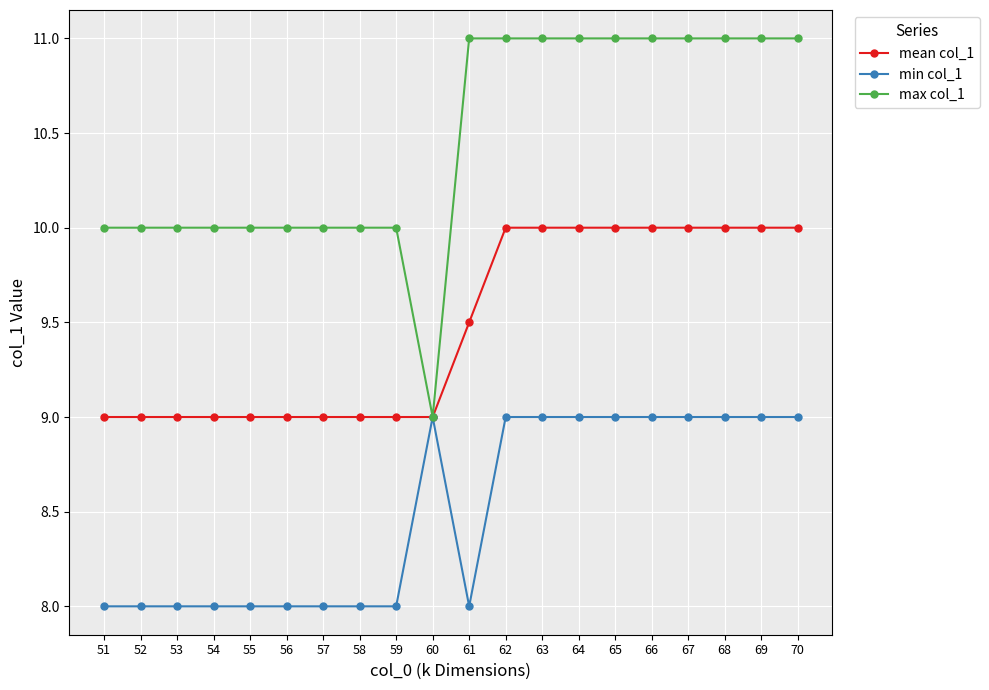

Reading left to right, transcribe all the data shown in this chart.

mean col_1: 9.0	9.0	9.0	9.0	9.0	9.0	9.0	9.0	9.0	9.0	9.5	10.0	10.0	10.0	10.0	10.0	10.0	10.0	10.0	10.0
min col_1: 8.0	8.0	8.0	8.0	8.0	8.0	8.0	8.0	8.0	9.0	8.0	9.0	9.0	9.0	9.0	9.0	9.0	9.0	9.0	9.0
max col_1: 10.0	10.0	10.0	10.0	10.0	10.0	10.0	10.0	10.0	9.0	11.0	11.0	11.0	11.0	11.0	11.0	11.0	11.0	11.0	11.0